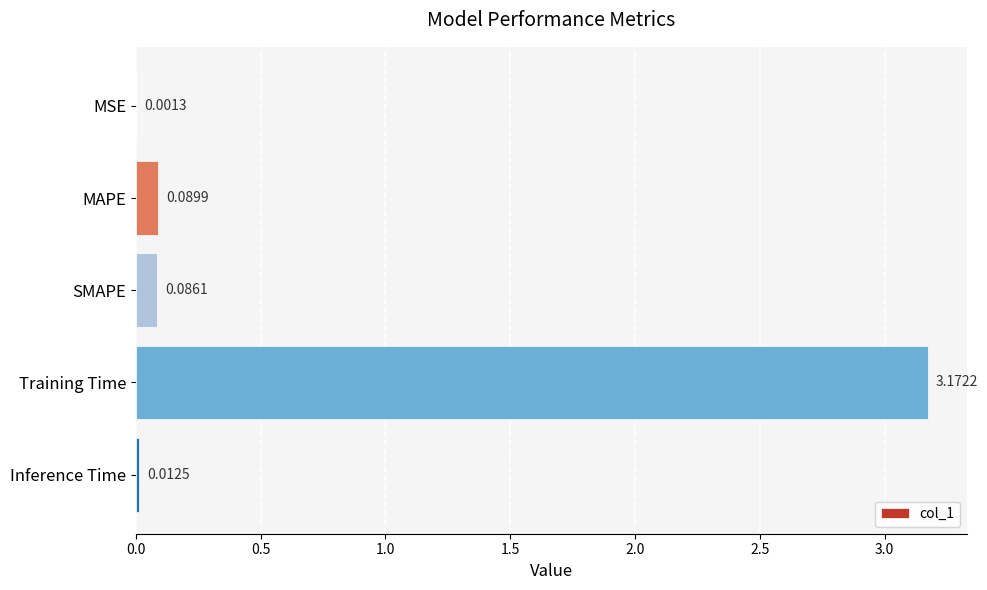

What is the sum of all values?

3.4